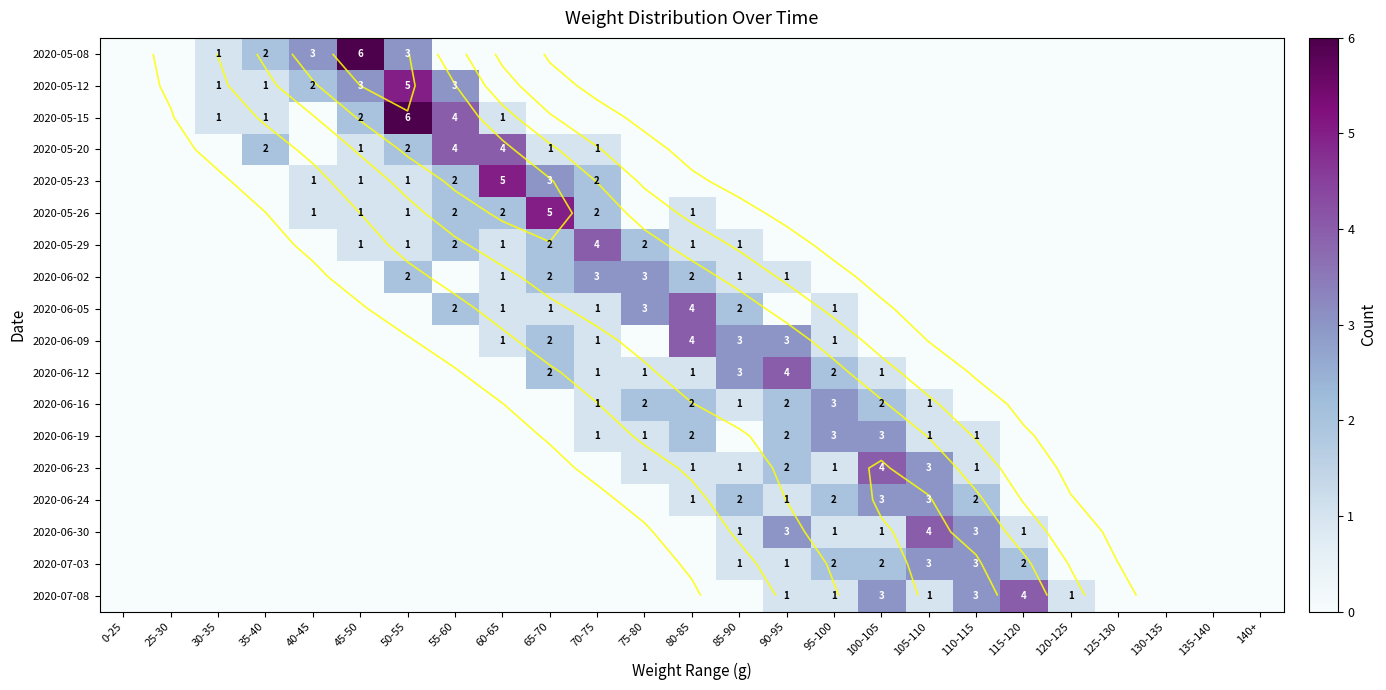

Rank the series by their maximum value, from highest to lowest.

2020-05-08, 2020-05-15, 2020-05-12, 2020-05-23, 2020-05-26, 2020-05-20, 2020-05-29, 2020-06-05, 2020-06-09, 2020-06-12, 2020-06-23, 2020-06-30, 2020-07-08, 2020-06-02, 2020-06-16, 2020-06-19, 2020-06-24, 2020-07-03